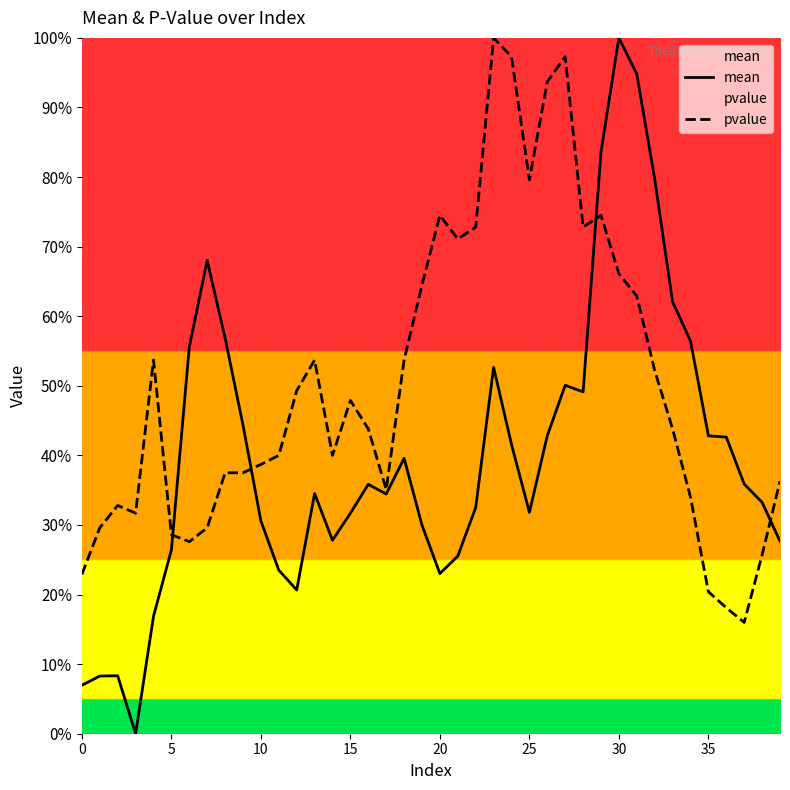

Rank the series at 15 from lowest to highest value.

mean, pvalue